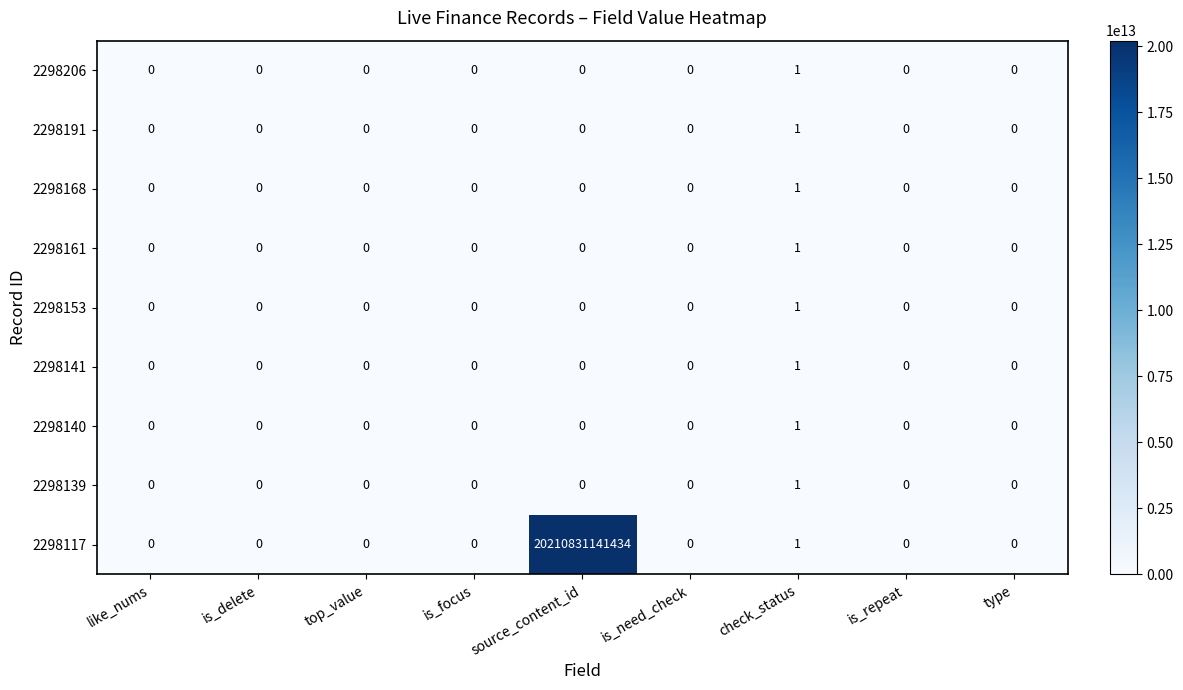

How many 2298153 values are between 0 and 1?

9